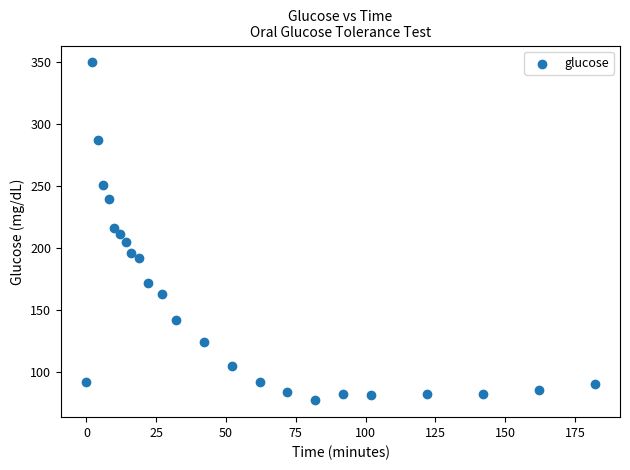

What is the range of X values (max minus min)?

182